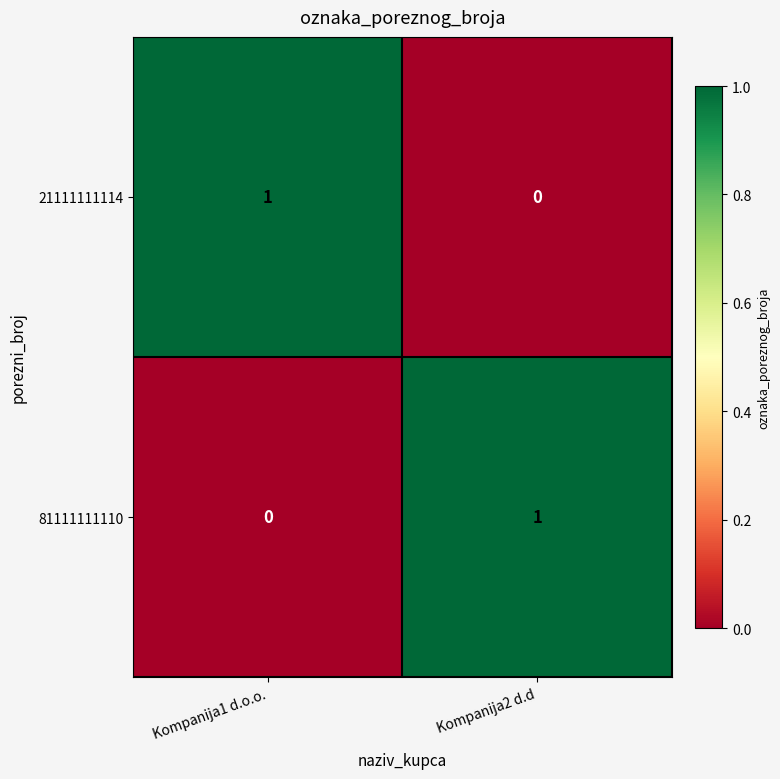

At how many categories does at least one series exceed 0?

2